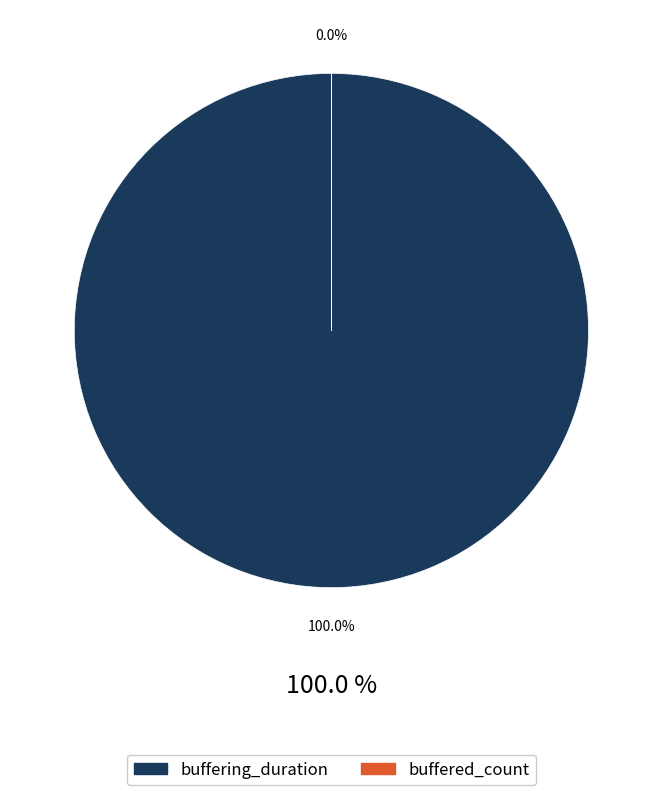

The buffering_duration slice represents 91% of the pie. True or false?

False